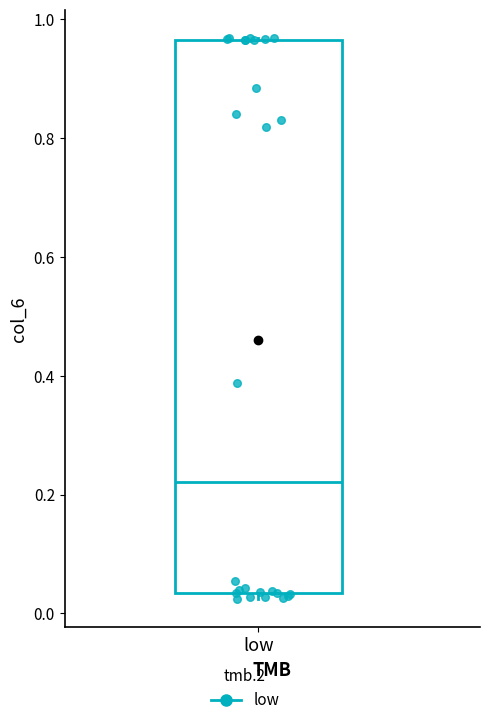

Read this box plot against the y-axis: the position of the median line, the range covered by the box, and the ends of both whiskers. The values are not printed on the chart, so give them approximately, as read against the axis.

median 0.22, box 0.04 to 0.96, whiskers 0.02 to 0.96